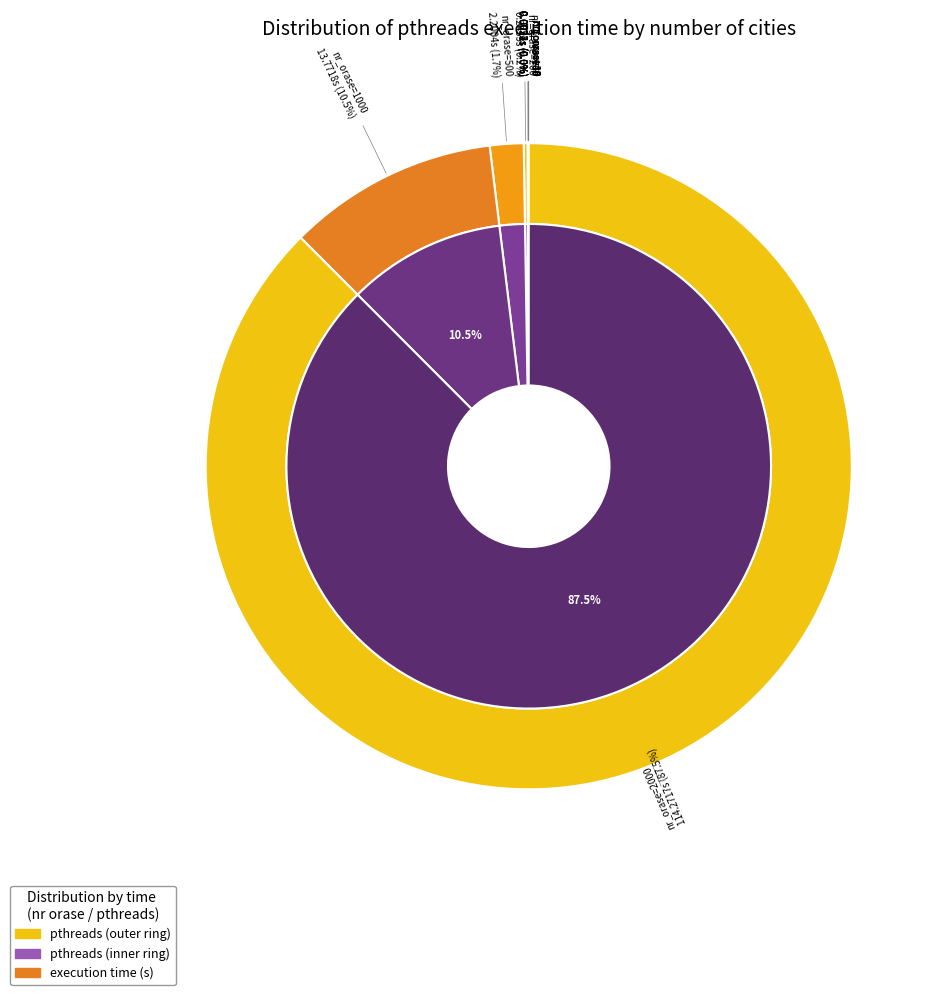

Does any single category account for the majority?

Yes